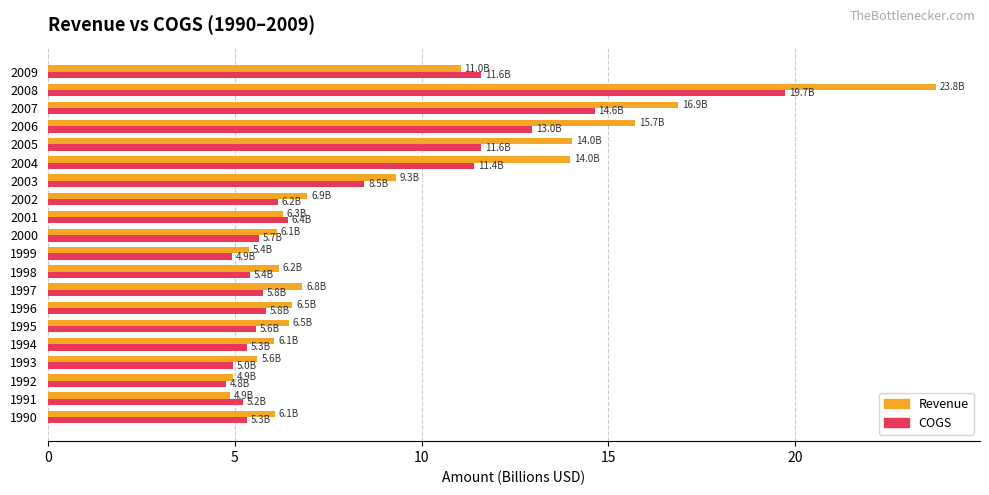

What value does the Revenue series have at 2003?

9.3